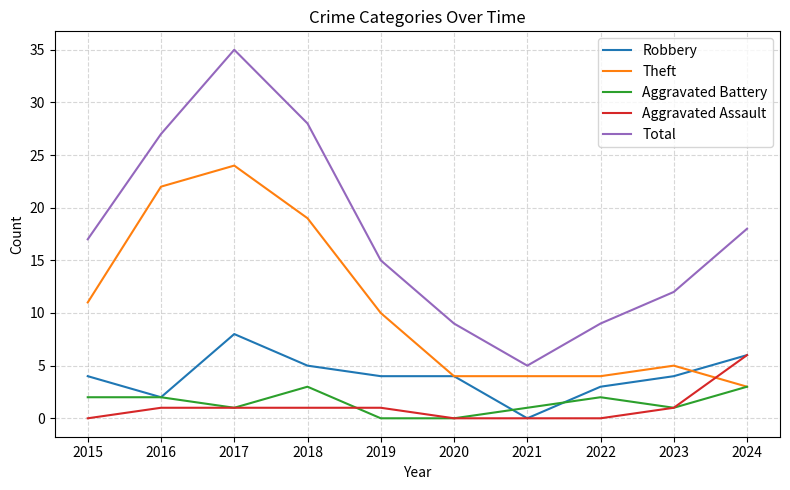

At which category is the sum across all series the highest?

2017